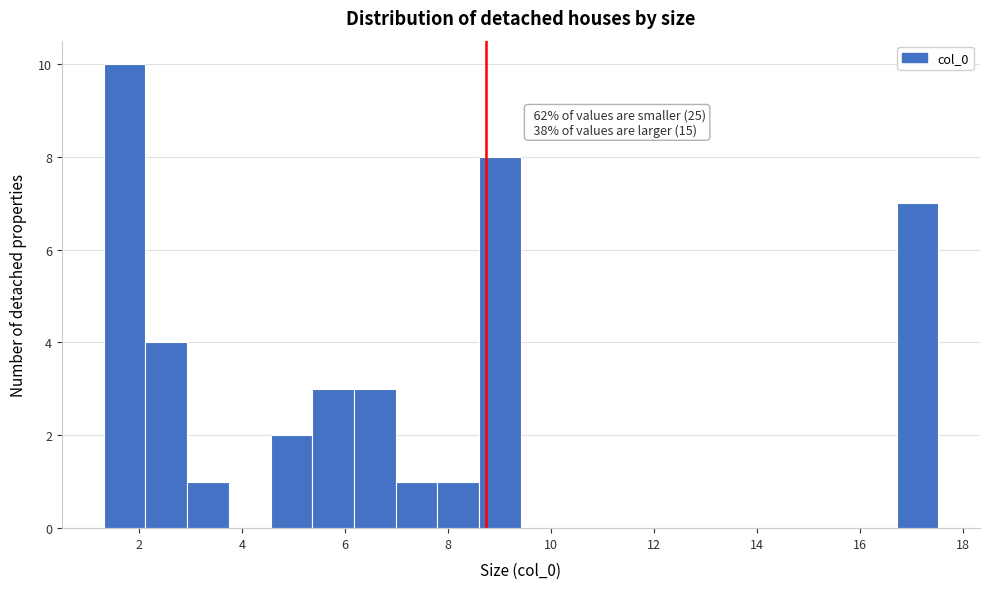

Which range on the x-axis has the tallest bar?

1.4 to 2.2